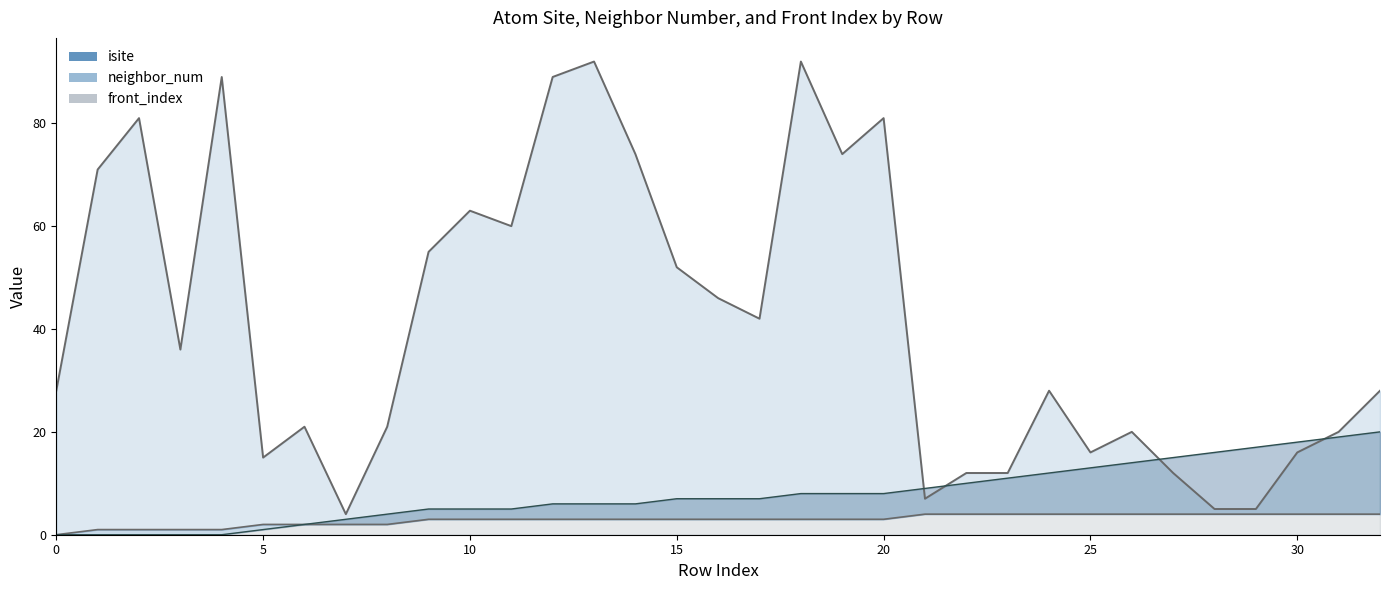

Which category has the highest value across all series?

13